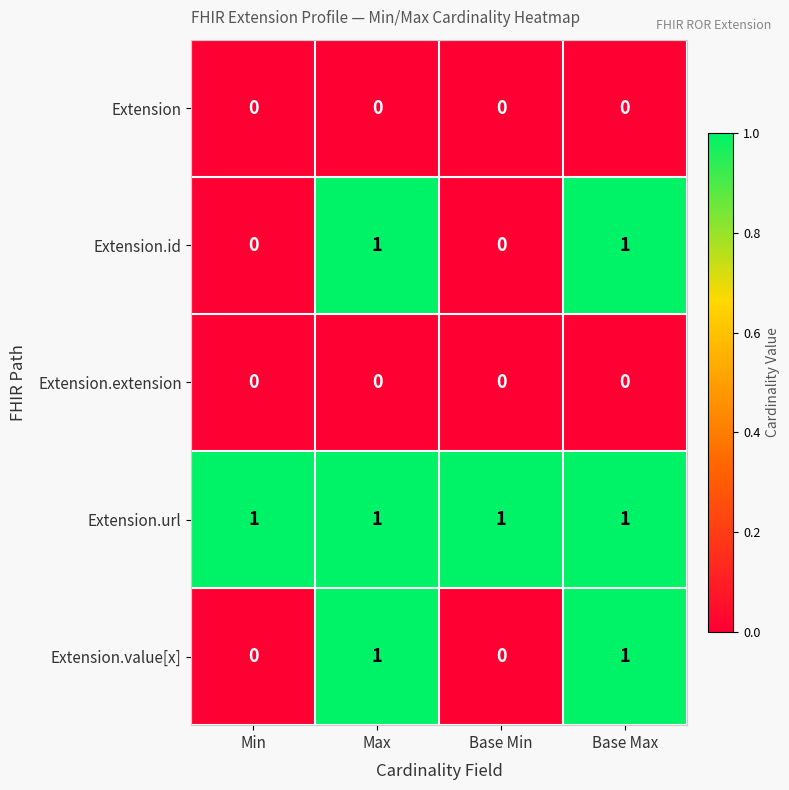

What is the spread (max minus min) of values at Base Min?

1